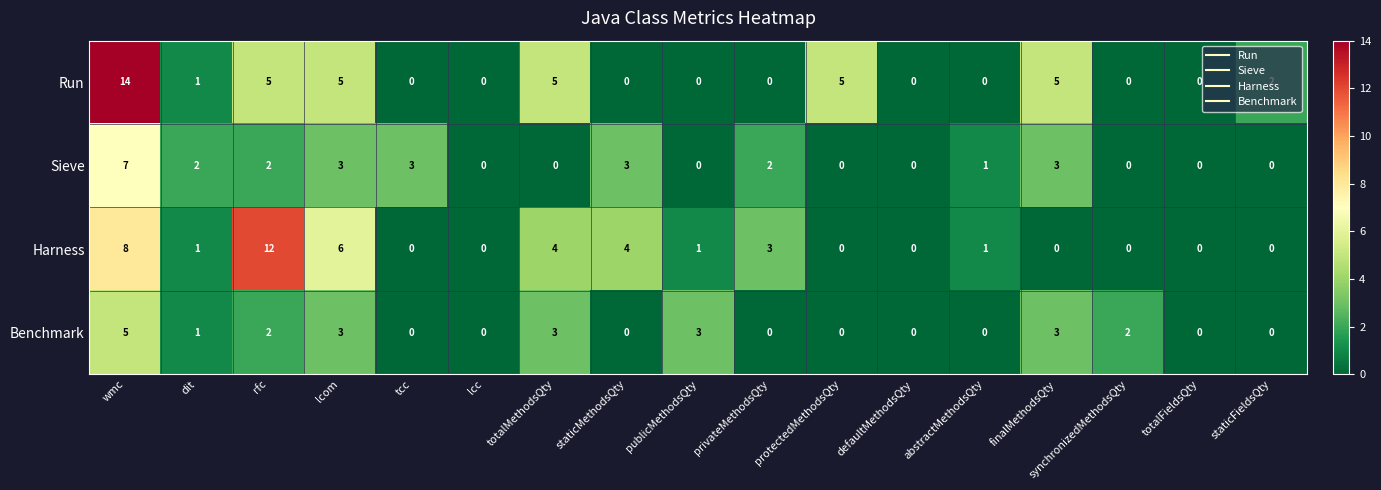

What is the difference between the second highest and second lowest values in the Benchmark series?

3